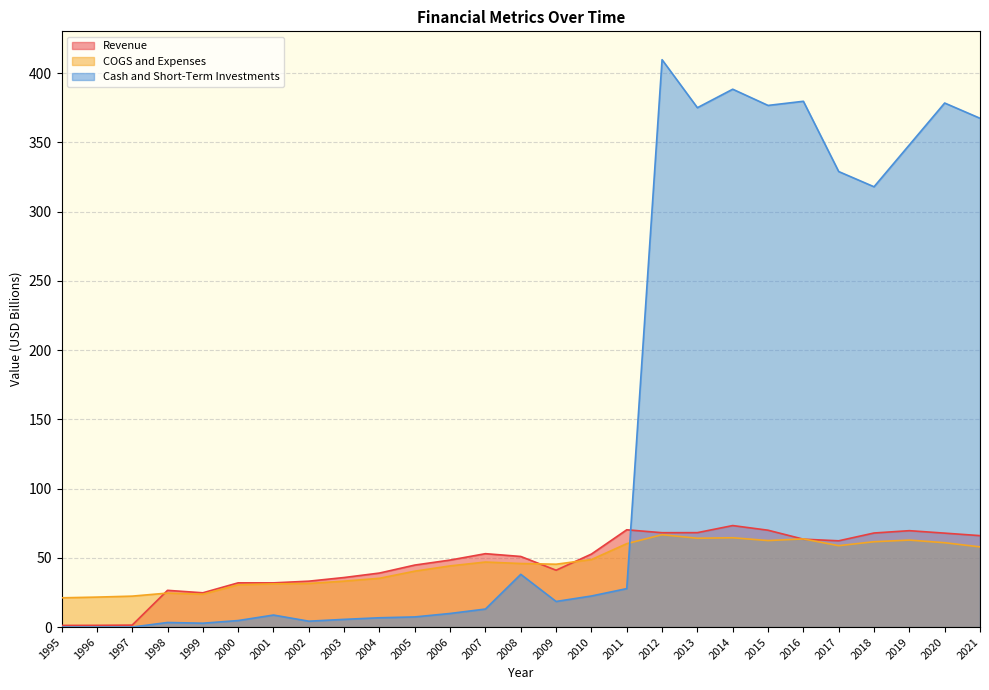

Reading right to left, list all the values displayed in this chart.

Revenue: 66.0	67.8	69.6	67.9	62.3	63.5	70.0	73.3	68.2	68.2	70.3	52.7	41.1	51.0	53.0	48.4	44.8	39.0	35.8	33.1	31.9	31.9	24.7	26.5	1.4	1.2	1.2
COGS and Expenses: 57.9	60.9	62.8	61.6	58.8	63.7	62.5	64.5	64.1	66.7	60.2	48.8	45.4	45.9	47.0	44.2	40.4	35.2	33.2	31.5	31.2	30.5	23.7	24.6	22.3	21.6	21.1
Cash and Short-Term Investments: 367.5	378.5	348.3	318.0	329.0	379.8	376.8	388.5	375.1	409.8	27.8	22.4	18.5	38.1	13.0	9.8	7.3	6.7	5.6	4.2	8.7	4.7	2.8	3.3	0.0	0.0	0.0